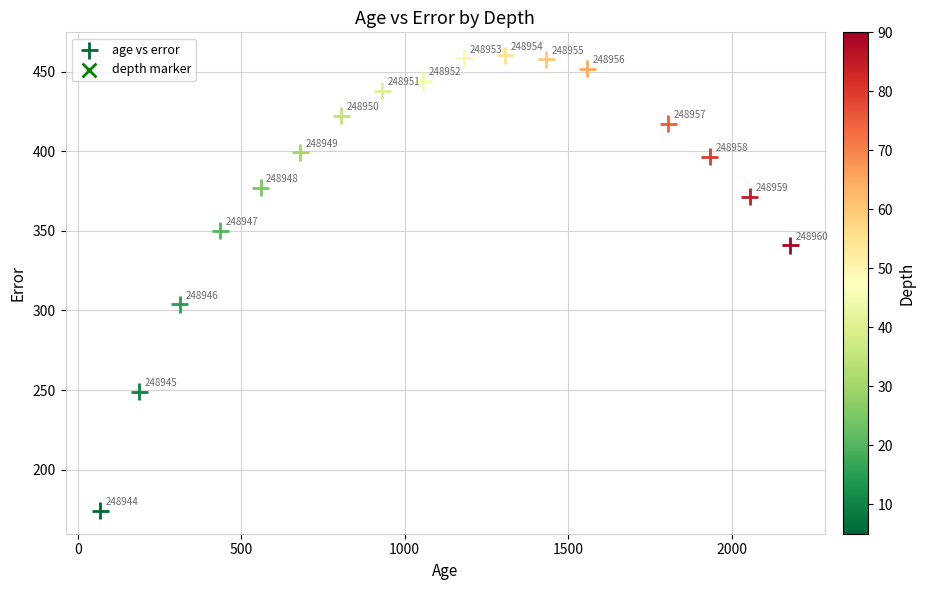

What Y value in the scatter plot is closest to 317?

304.0